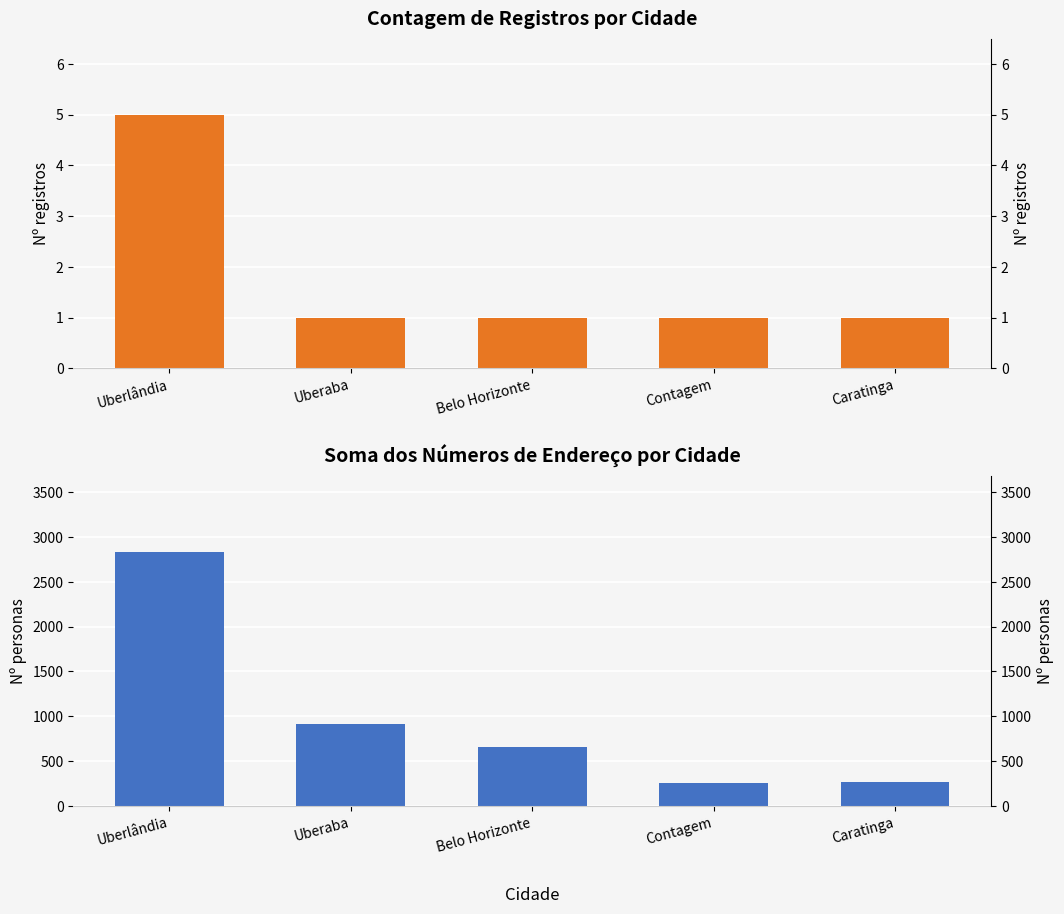

What is the average value of the Contagem de IDs series?

2